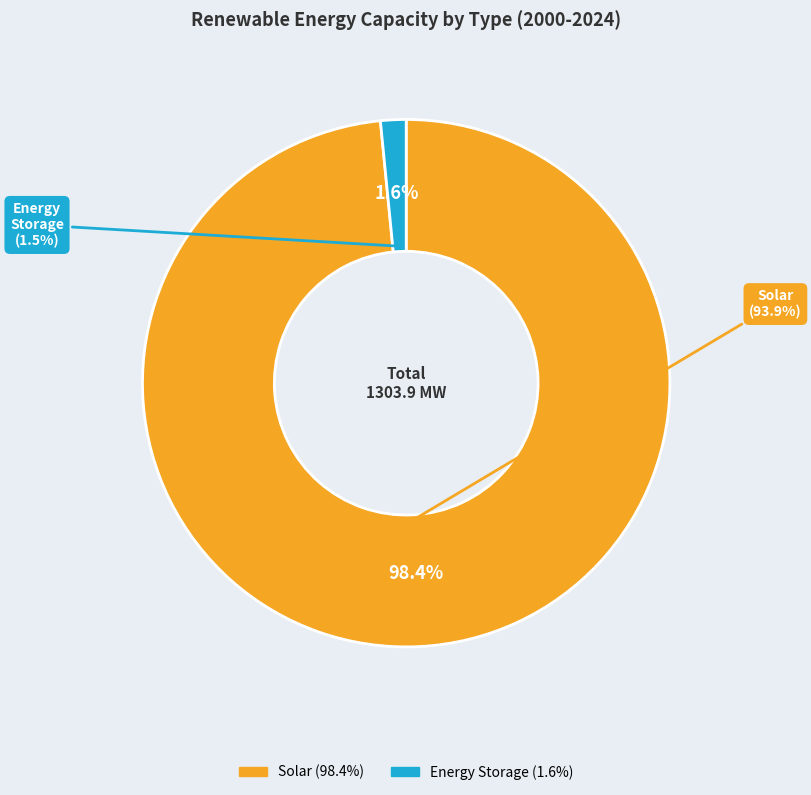

To the nearest percent, what portion does Energy Storage represent?

2%